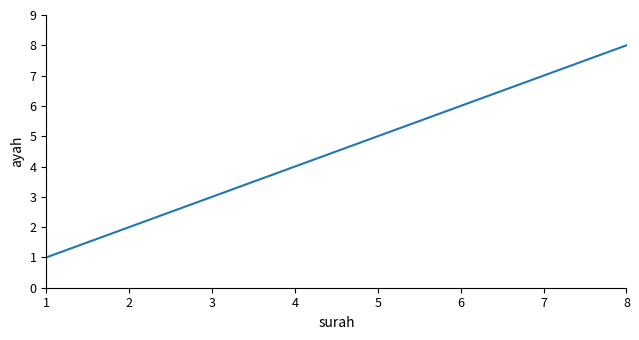

How many lines are shown in the chart?

1